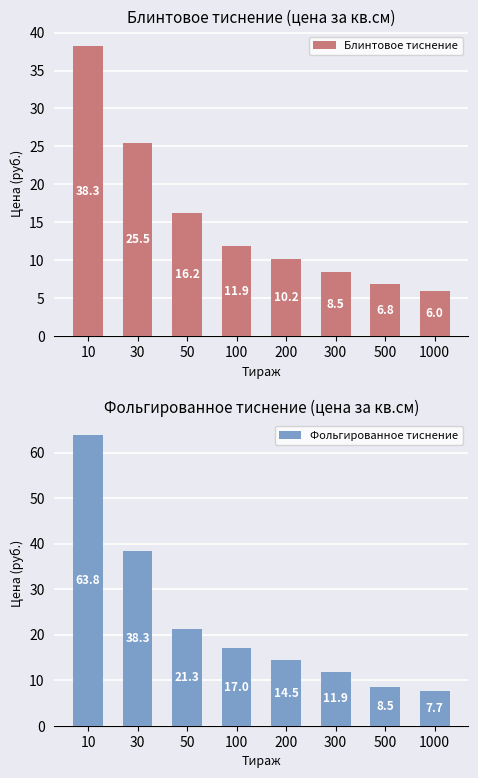

How many categories are shown in the chart?

8